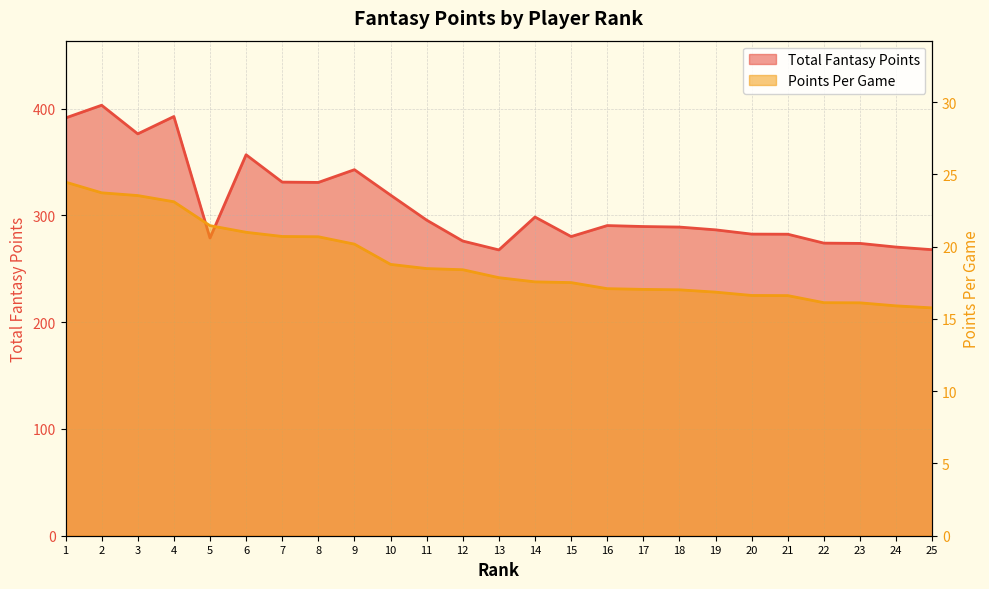

Read the Total Fantasy Points value at 22.

274.1